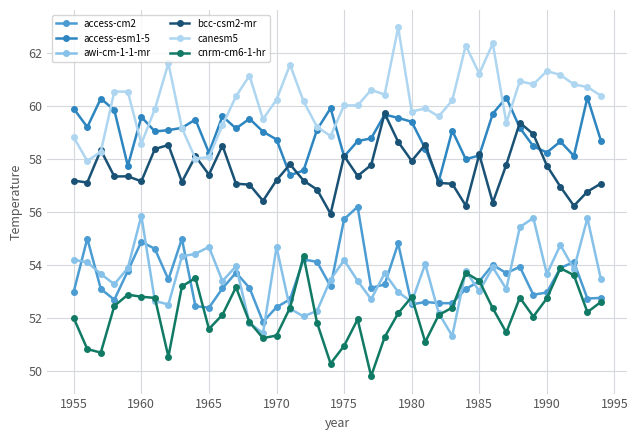

True or false: cnrm-cm6-1-hr has more than 2 points higher than both neighbors.

True